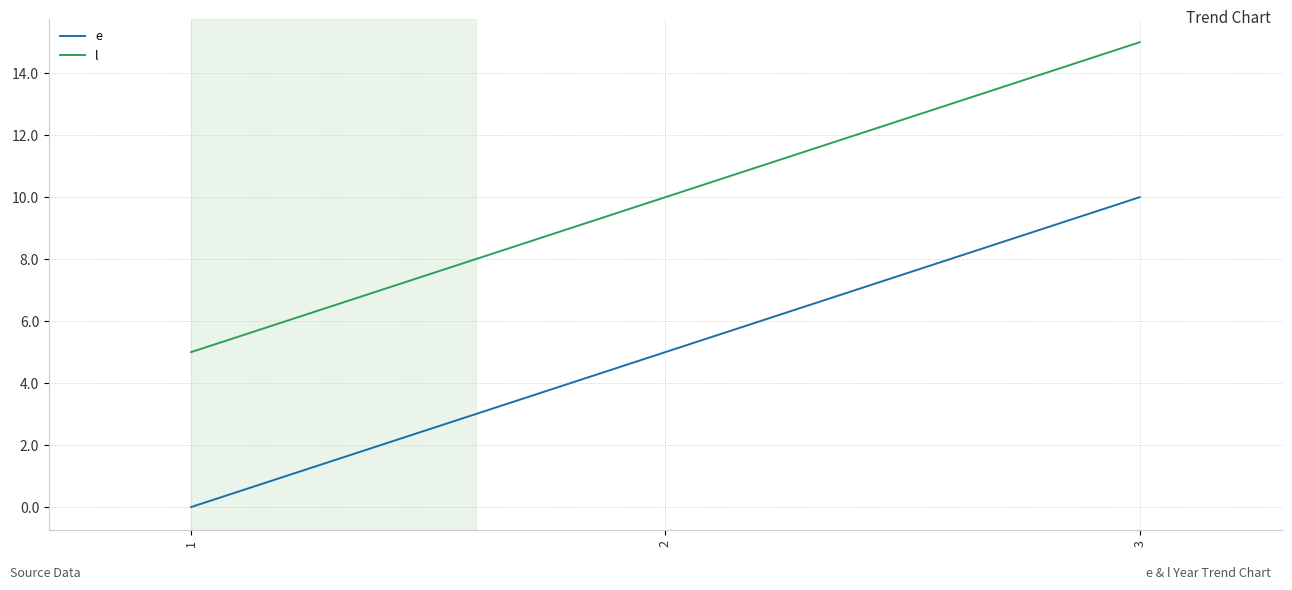

At which category does the chart reach its minimum across all series?

1